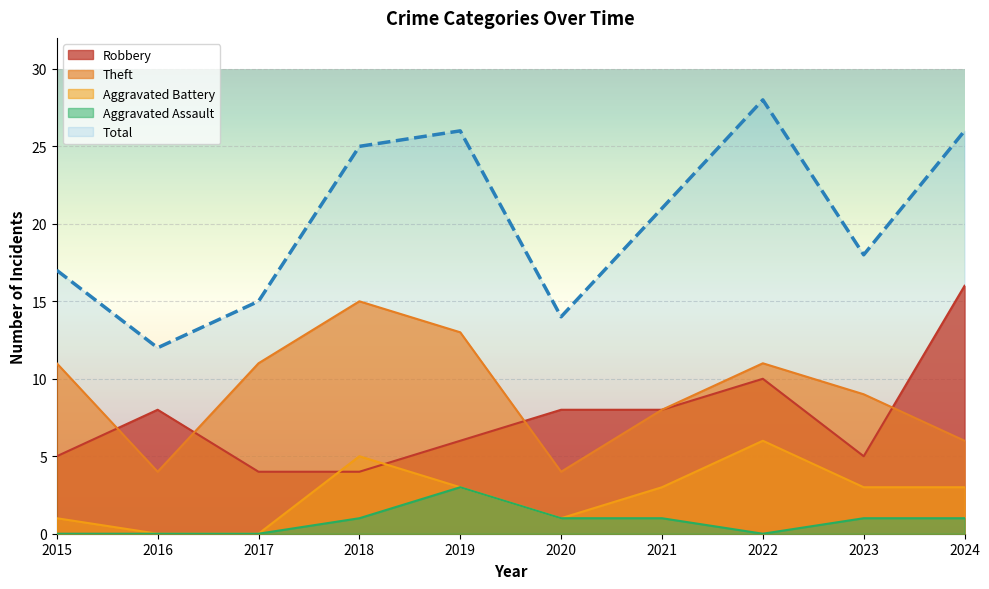

True or false: Aggravated Assault and Robbery cross at least once.

False